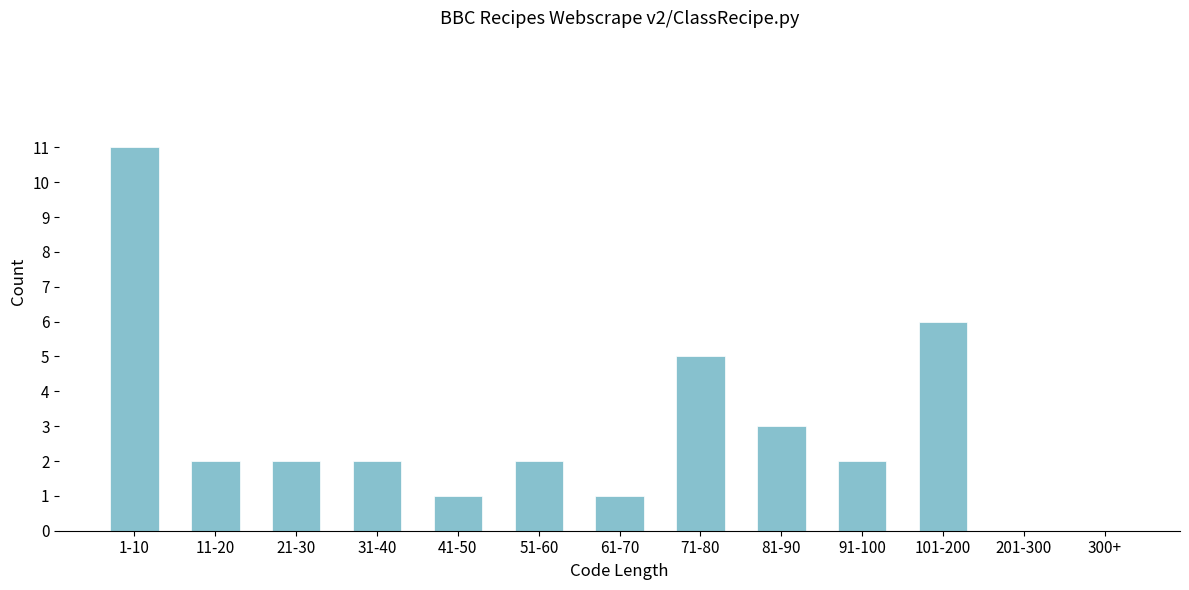

Reading right to left, transcribe all the data shown in this chart.

300+=0	201-300=0	101-200=6	91-100=2	81-90=3	71-80=5	61-70=1	51-60=2	41-50=1	31-40=2	21-30=2	11-20=2	1-10=11